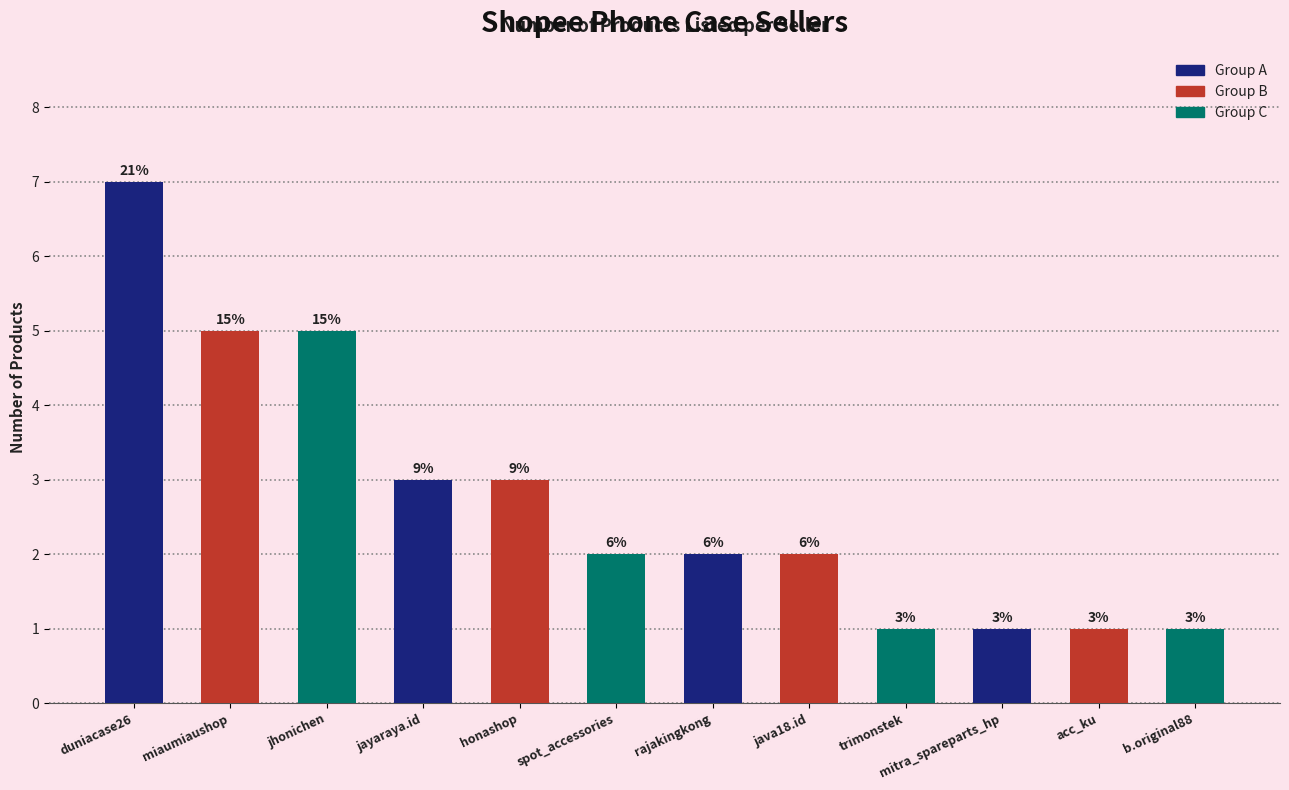

Does the chart contain any negative values?

No